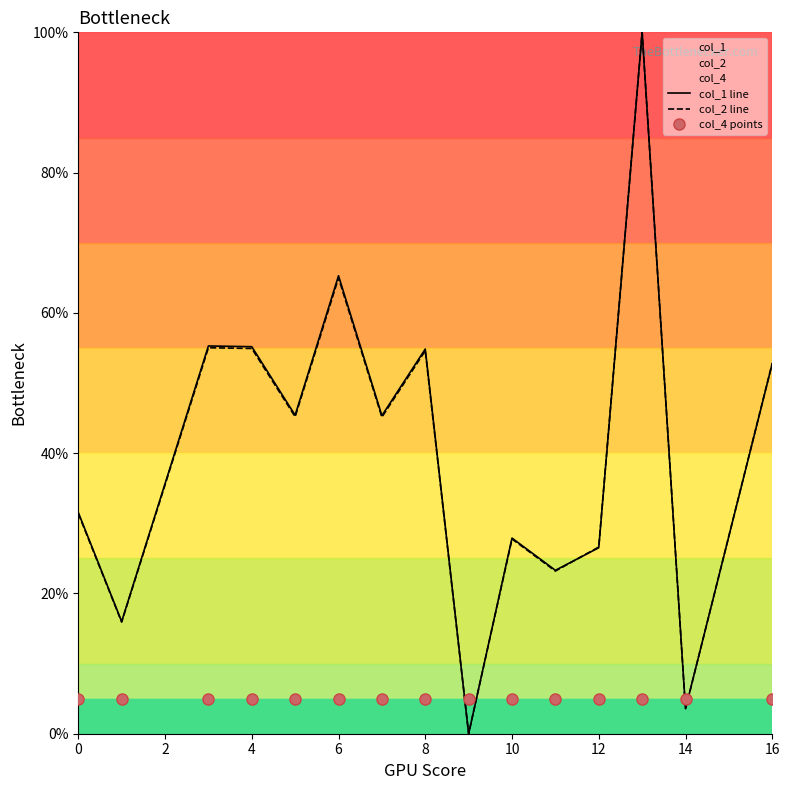

What is the value of the col_1 line point at the 7th from the left?

45.3